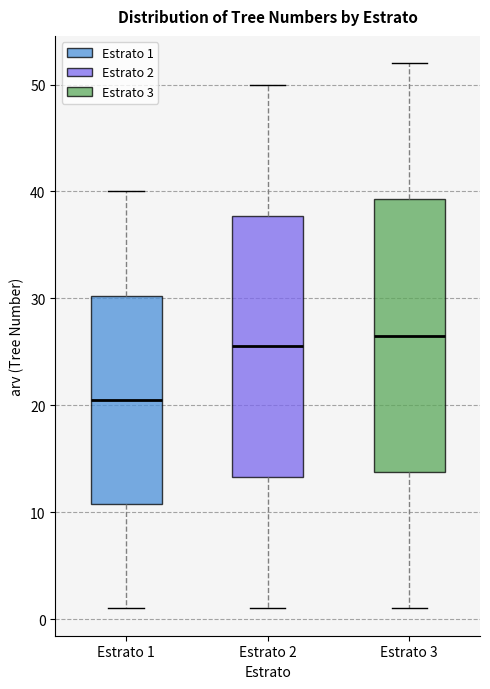

Reading left to right, transcribe this box plot: for each box, give where its median line is, the range the box spans, and where its two whiskers end, as read against the y-axis. The values are not printed on the chart, so give them approximately, as read against the axis.

Estrato 1: median 21, box 11 to 30, whiskers 1 to 40
Estrato 2: median 26, box 13 to 38, whiskers 1 to 50
Estrato 3: median 27, box 14 to 39, whiskers 1 to 52